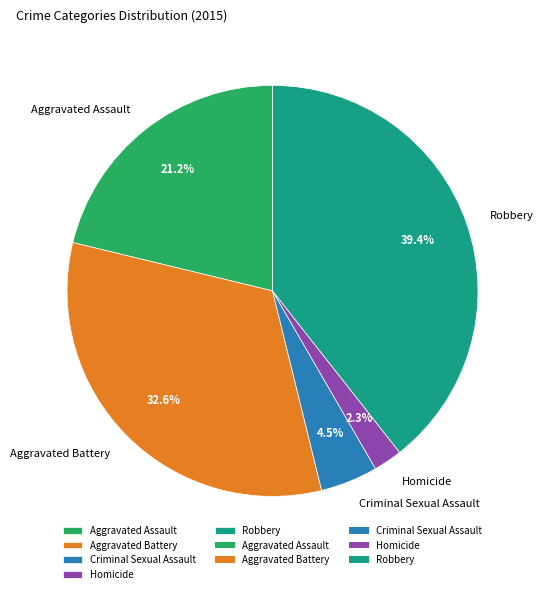

To the nearest percent, what is the difference between the Aggravated Assault and Homicide slice percentages?

19%